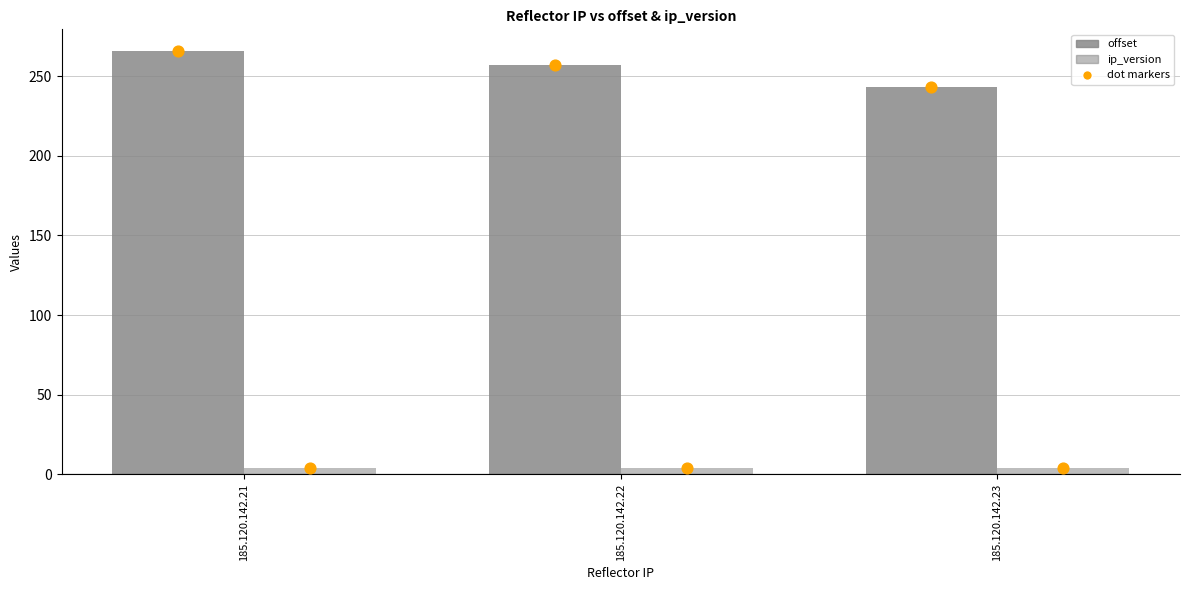

What is the total value across all series at 185.120.142.21?

270